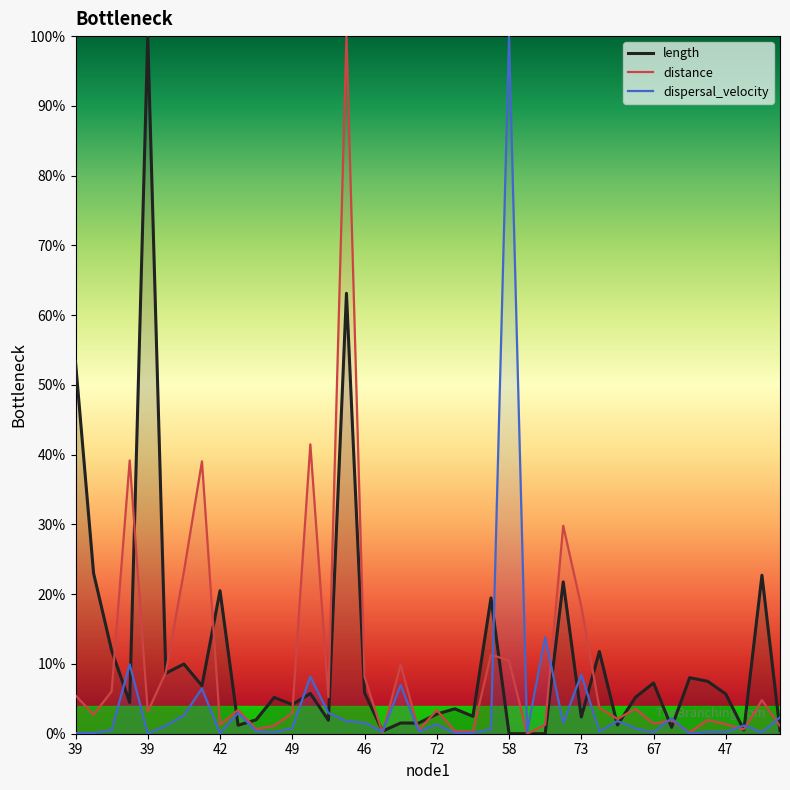

True or false: length has a value of 17.1 at 29.

False